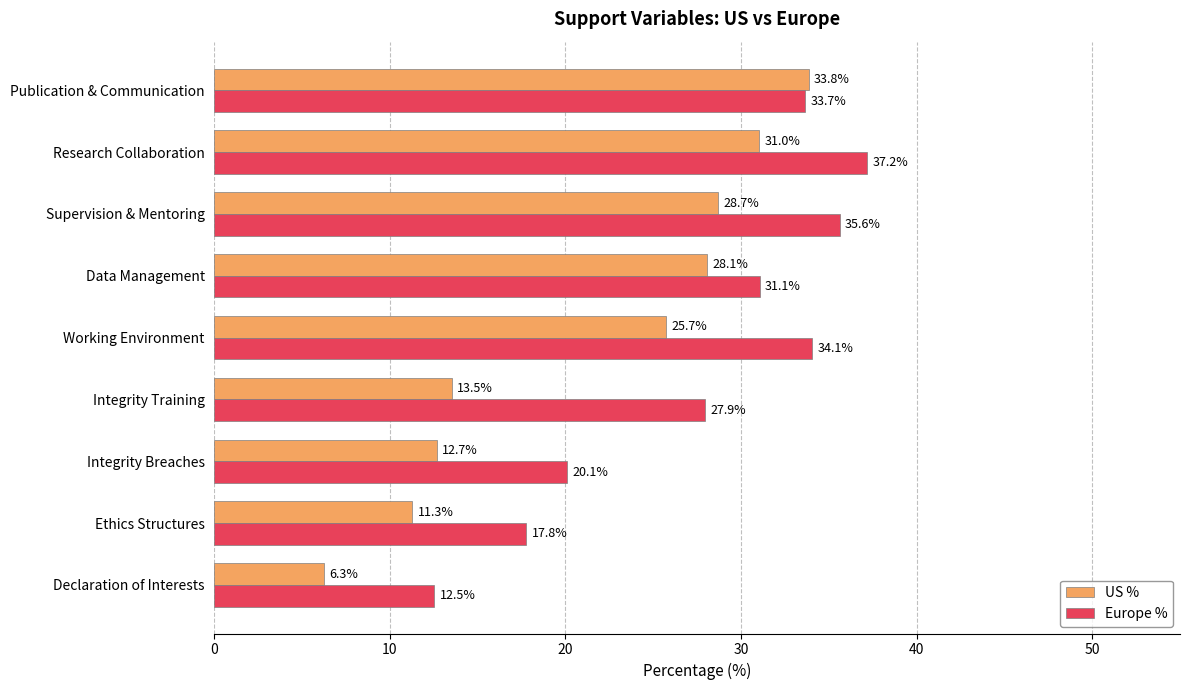

How many data points in Europe % are less than 31?

4